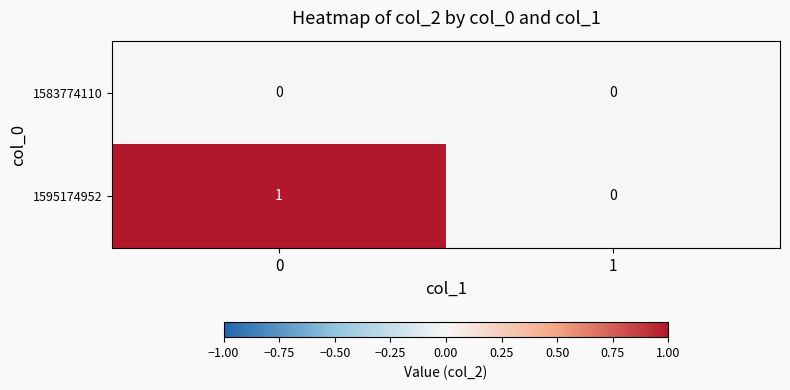

Reading left to right, list all the values displayed in this chart.

1583774110: 0	0
1595174952: 1	0